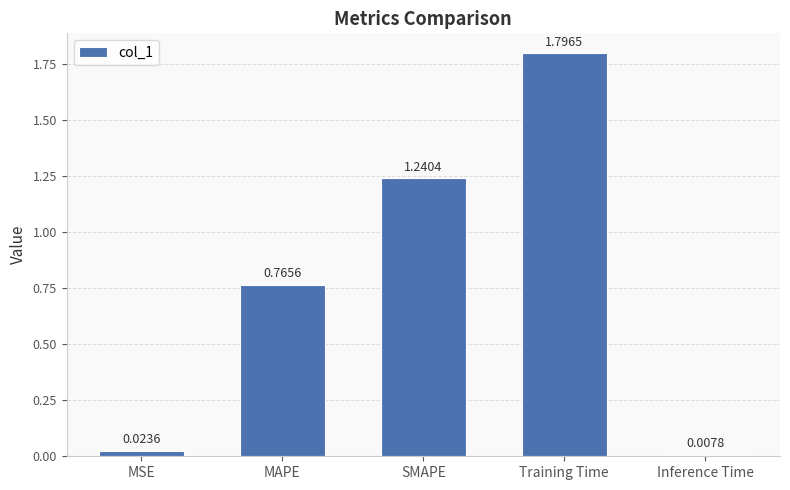

Rank the categories by value from highest to lowest.

Training Time, SMAPE, MAPE, MSE, Inference Time